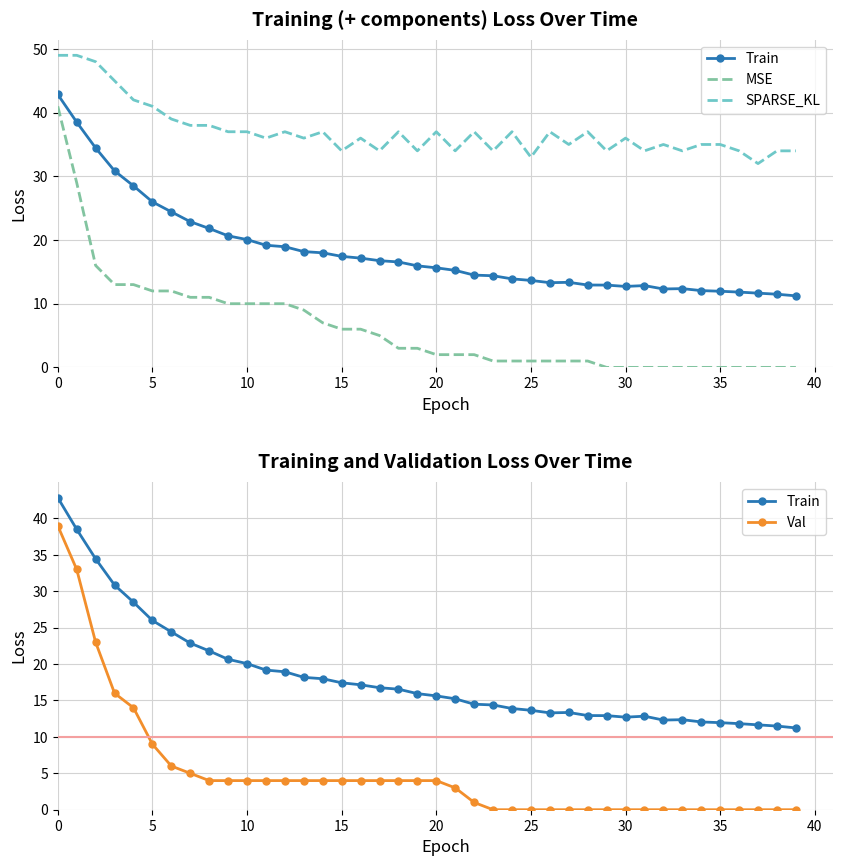

Between 15 and 16, which series saw the biggest shift?

SPARSE_KL